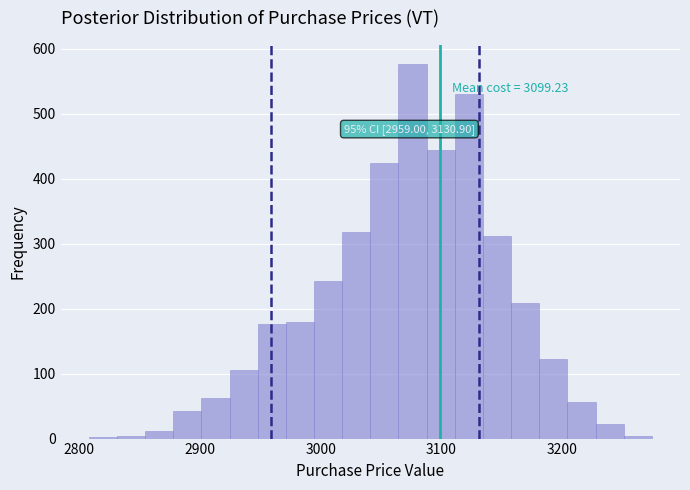

Read against the x-axis, roughly where is the centre of the tallest bar?

3080